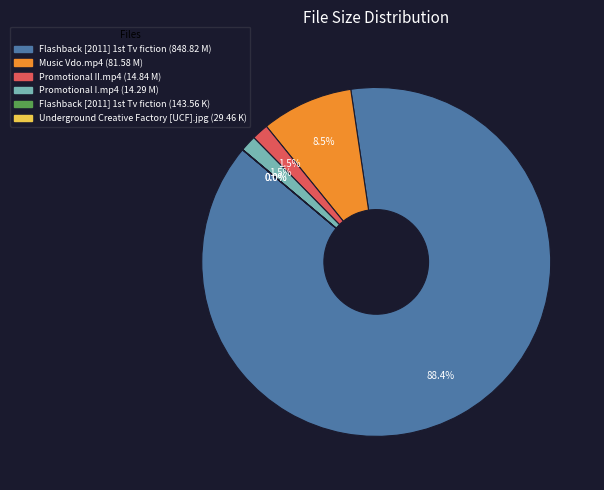

Which slice is the largest?

Flashback [2011] 1st Tv fiction (848.82 M)